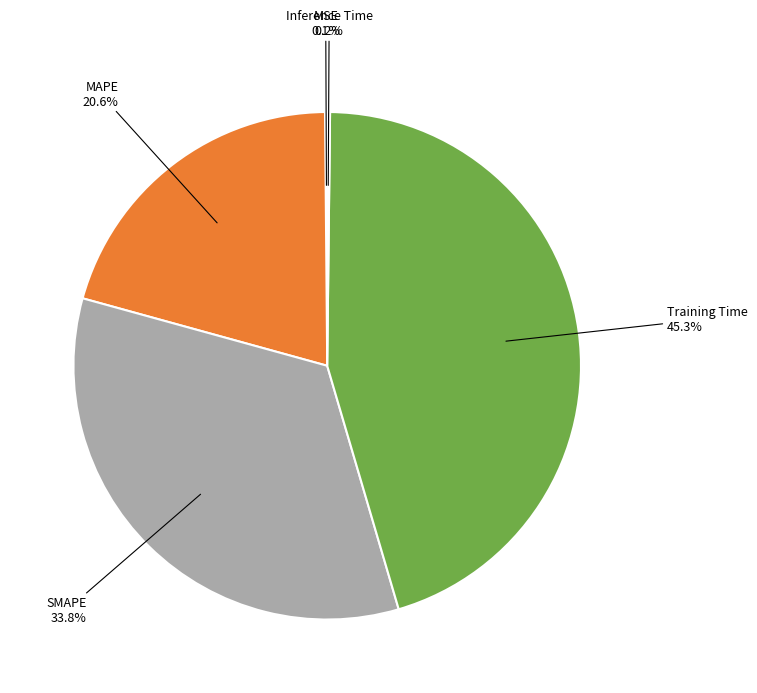

Is Training Time the majority of the pie?

No